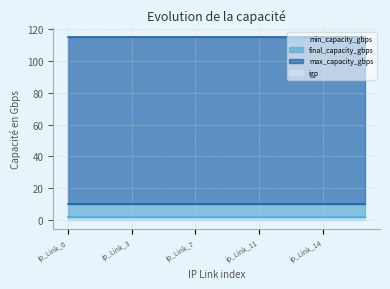

True or false: igp and final_capacity_gbps intersect in this chart.

False